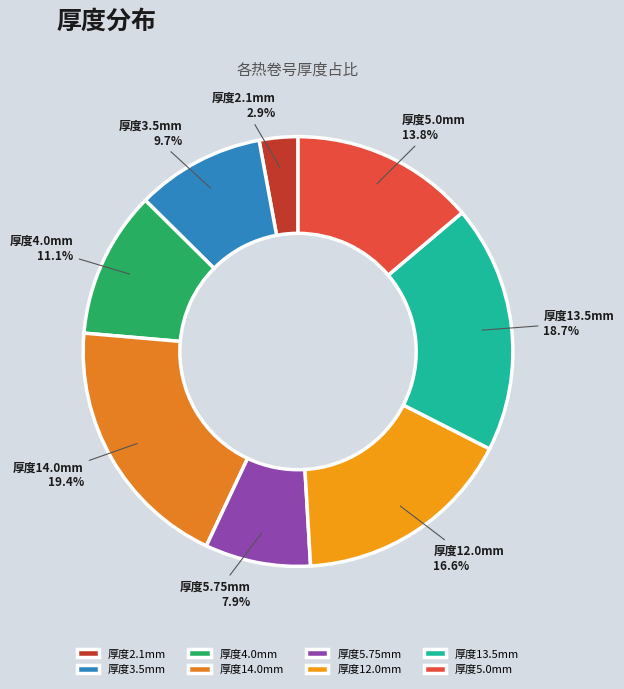

How many segments does this pie chart have?

8